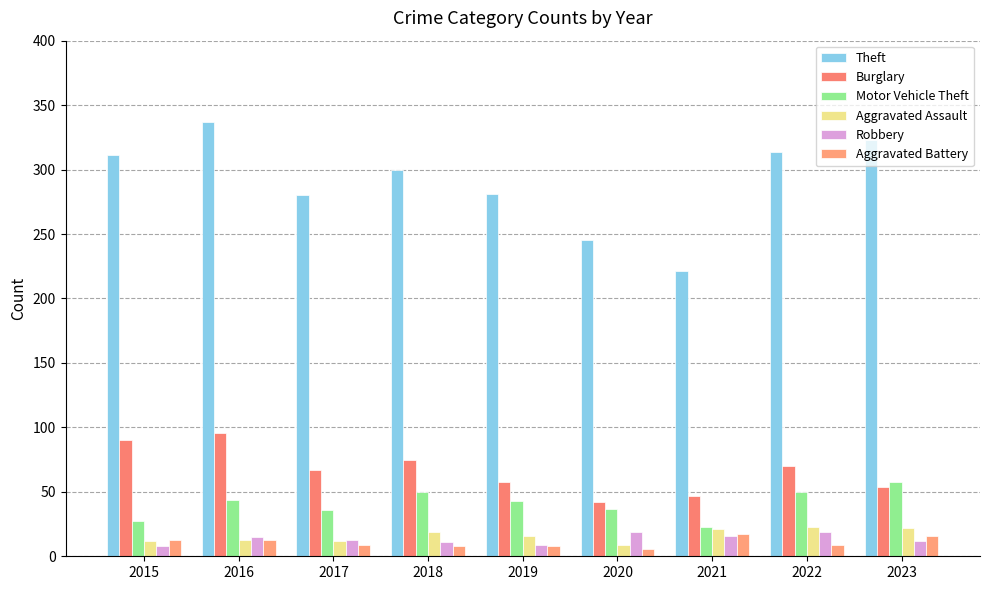

Between 2015 and 2022, which series saw the biggest shift?

Motor Vehicle Theft